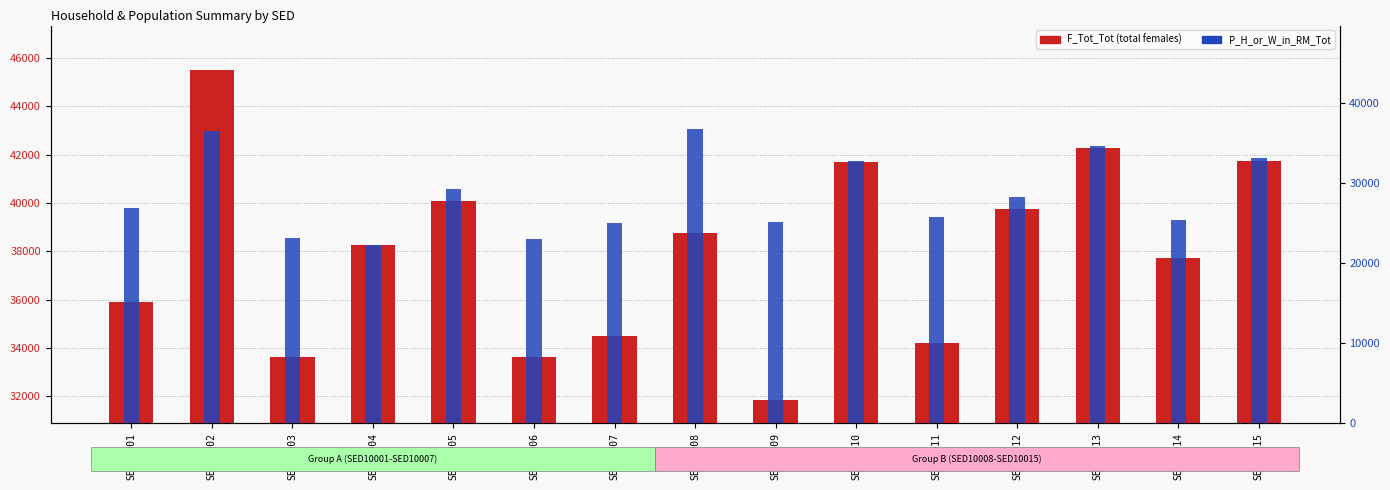

What are all the series names shown in the legend?

F_Tot_Tot, P_H_or_W_in_RM_Tot